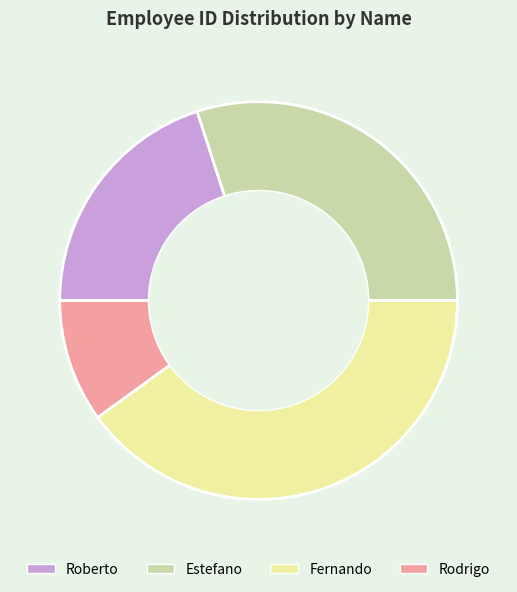

How many slices are in this pie chart?

4